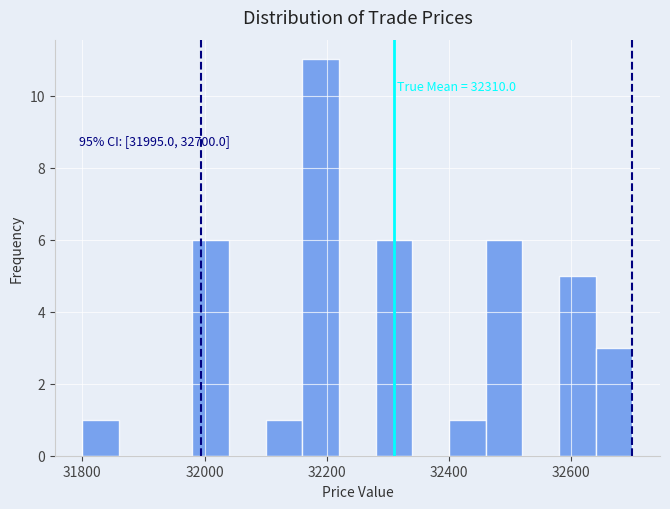

Around what value on the x-axis is the tallest bar? Give the approximate position of its centre, as read against the axis.

32200